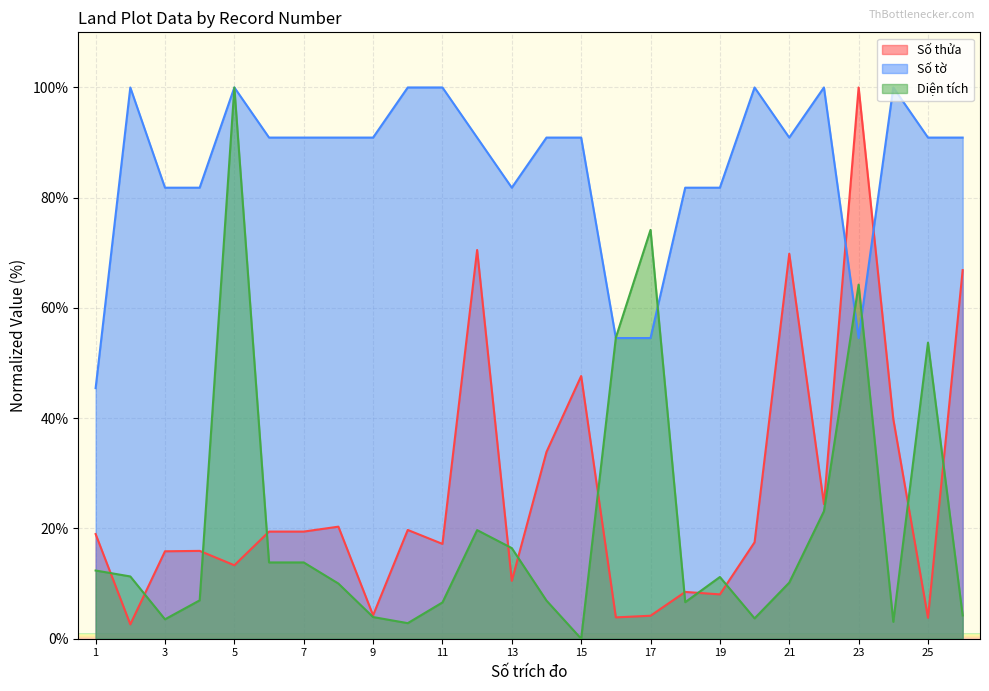

Reading left to right, transcribe all the data shown in this chart.

Số thửa: 1=19.0	2=2.6	3=15.9	4=15.9	5=13.3	6=19.4	7=19.4	8=20.3	9=4.2	10=19.7	11=17.2	12=70.5	13=10.5	14=33.9	15=47.7	16=3.9	17=4.2	18=8.5	19=8.0	20=17.5	21=69.8	22=24.4	23=100.0	24=39.8	25=3.8	26=66.9
Số tờ: 1=45.5	2=100.0	3=81.8	4=81.8	5=100.0	6=90.9	7=90.9	8=90.9	9=90.9	10=100.0	11=100.0	12=90.9	13=81.8	14=90.9	15=90.9	16=54.5	17=54.5	18=81.8	19=81.8	20=100.0	21=90.9	22=100.0	23=54.5	24=100.0	25=90.9	26=90.9
Diện tích: 1=12.4	2=11.3	3=3.5	4=7.0	5=100.0	6=13.8	7=13.8	8=10.0	9=3.9	10=2.8	11=6.6	12=19.7	13=16.4	14=6.9	15=0.0	16=54.6	17=74.2	18=6.6	19=11.2	20=3.7	21=10.2	22=23.1	23=64.2	24=3.1	25=53.7	26=4.2